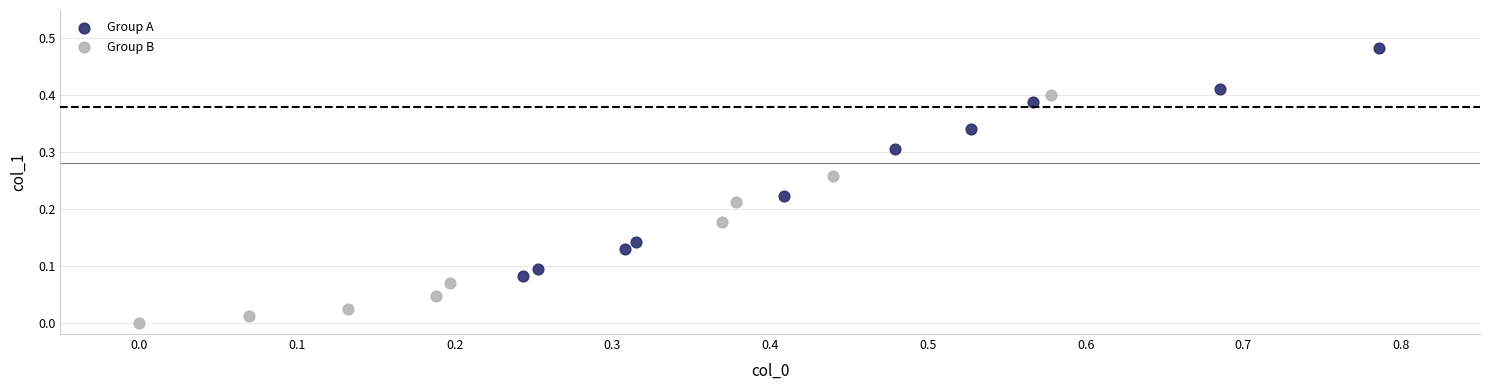

Which series contains the lowest Y value?

Group B